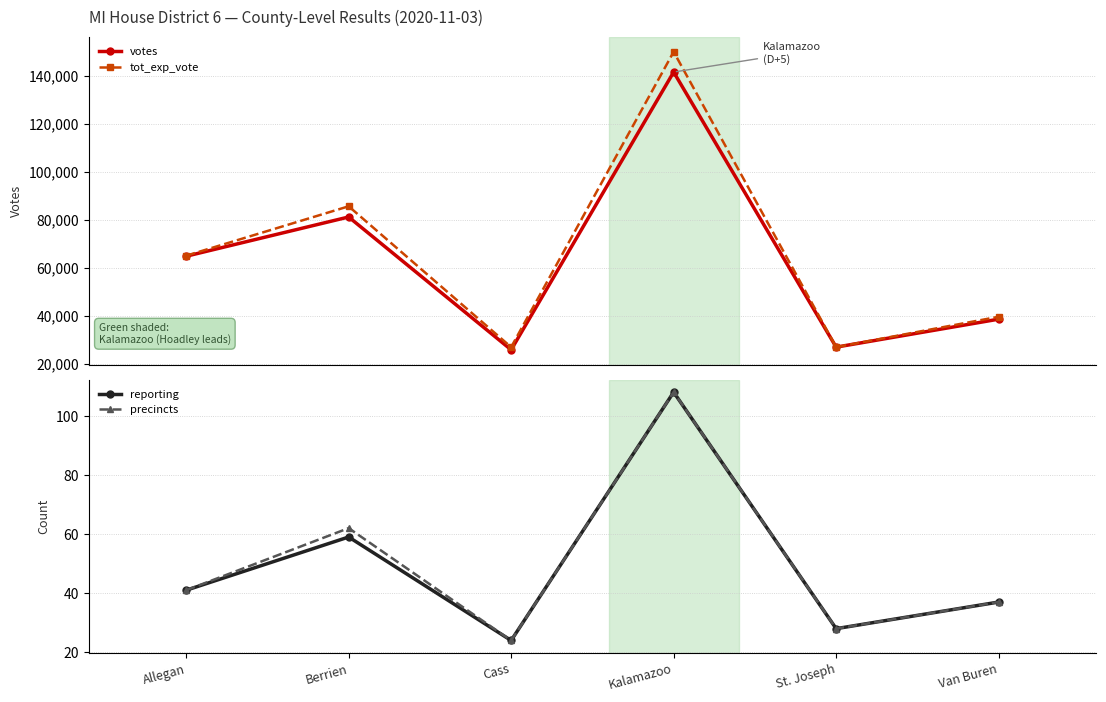

The value of tot_exp_vote at Berrien is 51308. True or false?

False